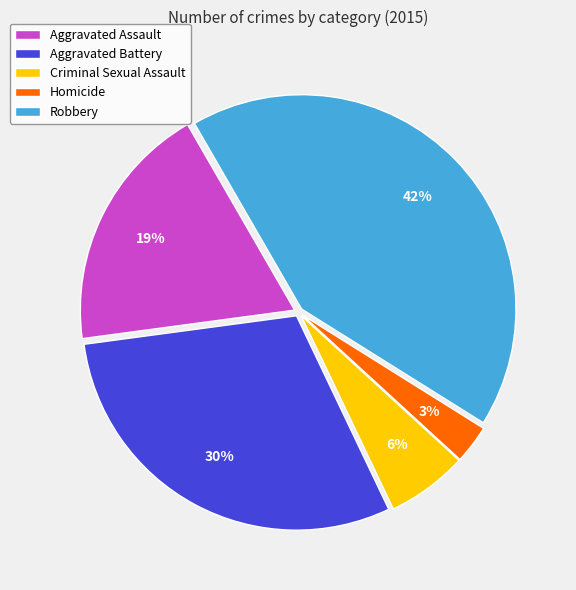

Does any single category account for the majority?

No